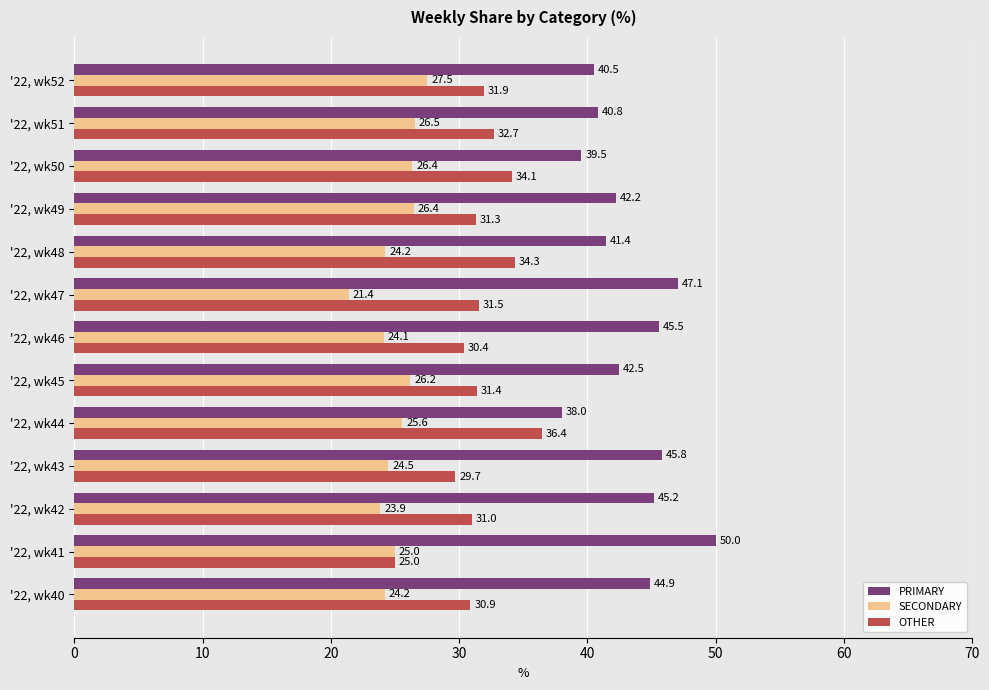

What are all the series names shown in the legend?

PRIMARY, SECONDARY, OTHER